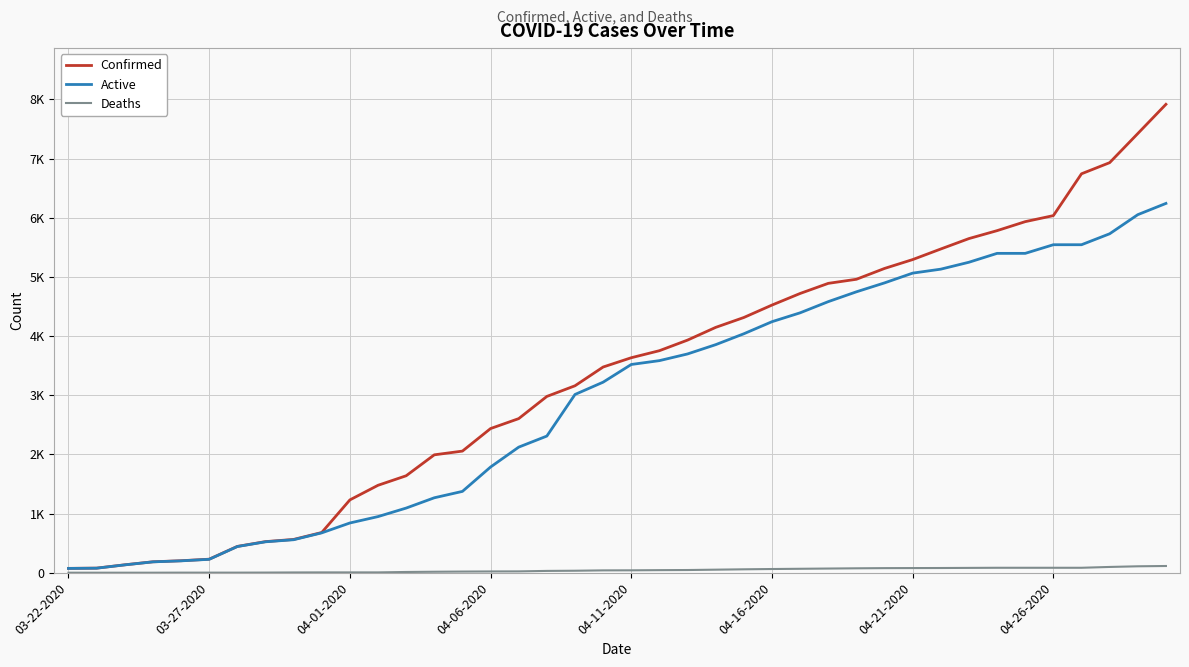

True or false: Deaths has more than 1 points higher than both neighbors.

False